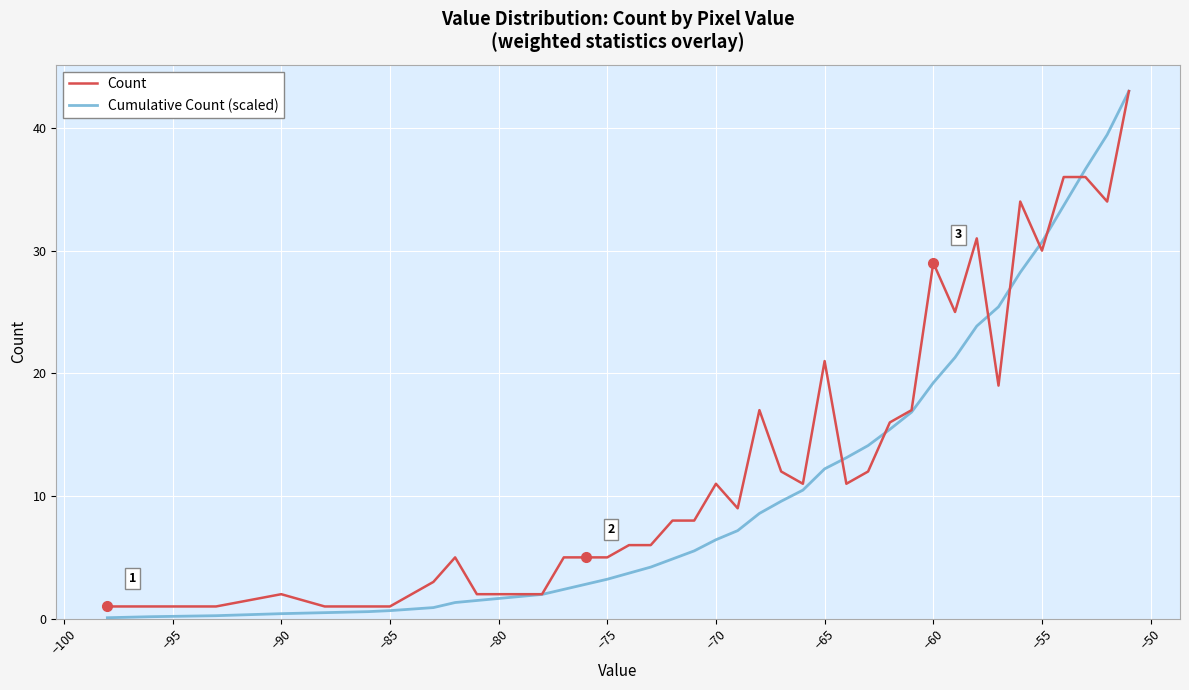

Does the chart display data point markers on the line(s)?

No